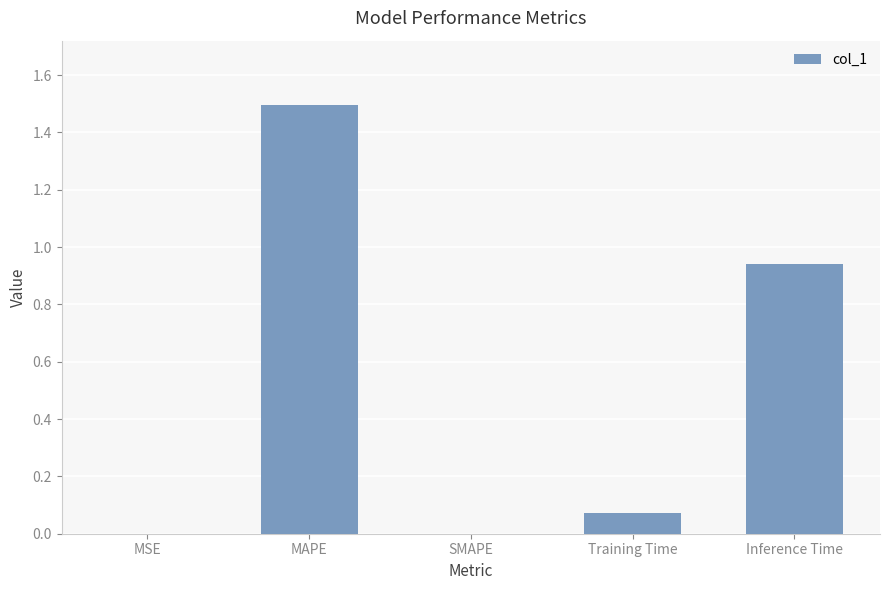

What is the change in value from Training Time to Inference Time?

+0.9